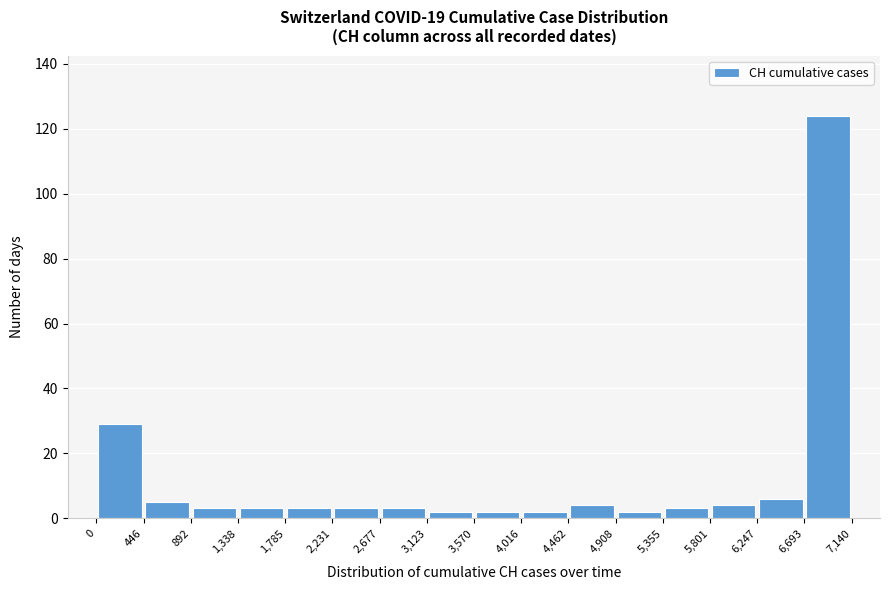

Which range on the x-axis has the tallest bar?

6,693 to 7,140